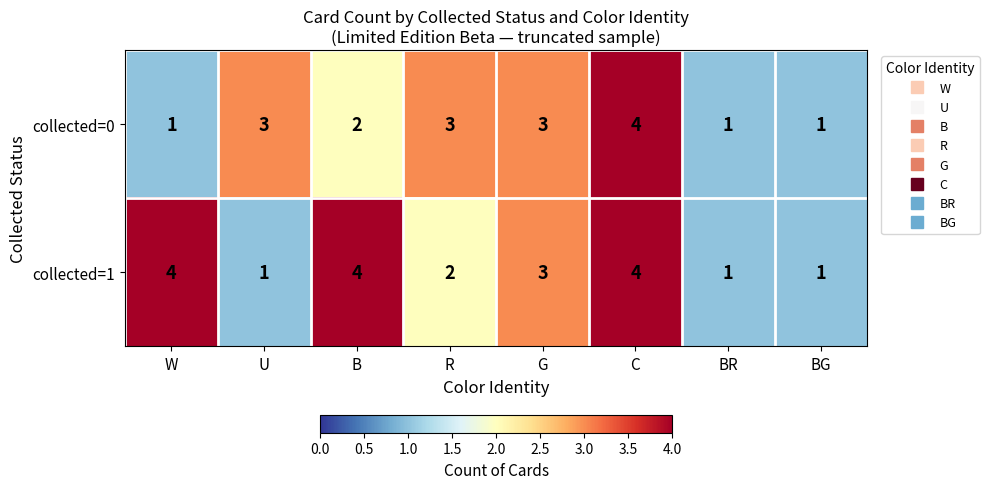

How many categories are shown in the chart?

8